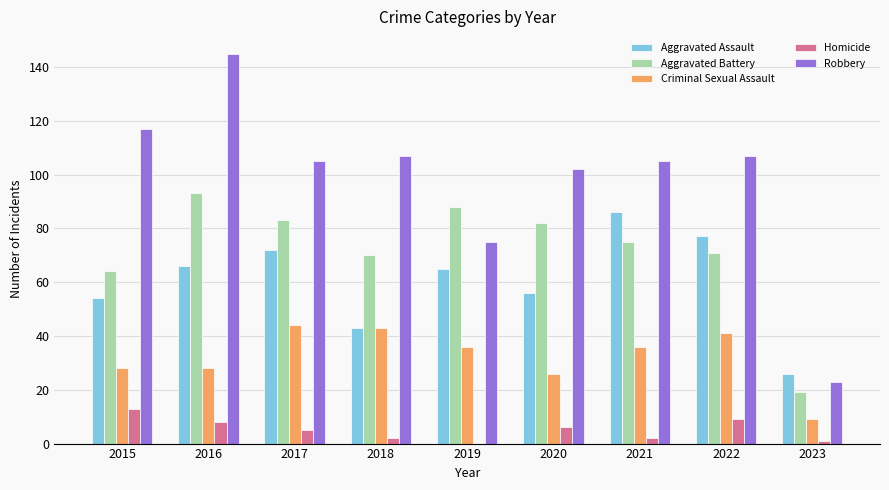

What is the maximum value shown in the chart?

145